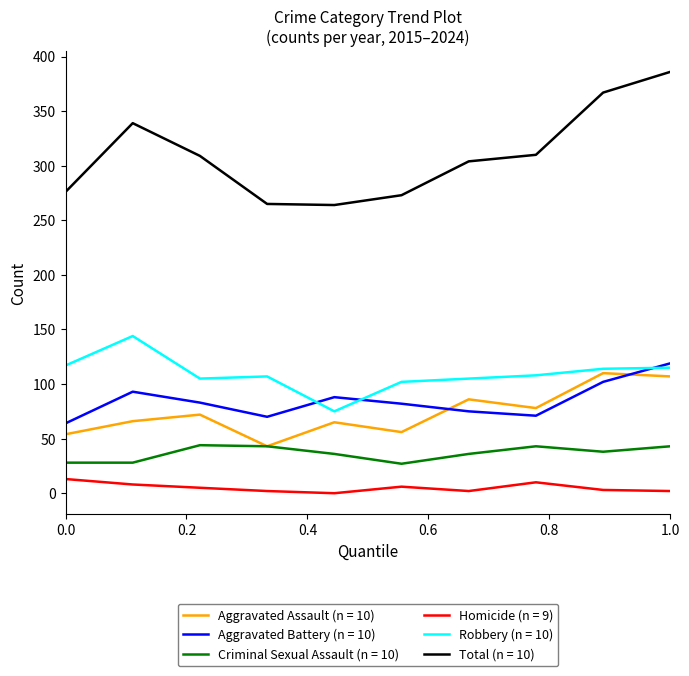

Which series has the largest range (max minus min)?

Total (n = 10)